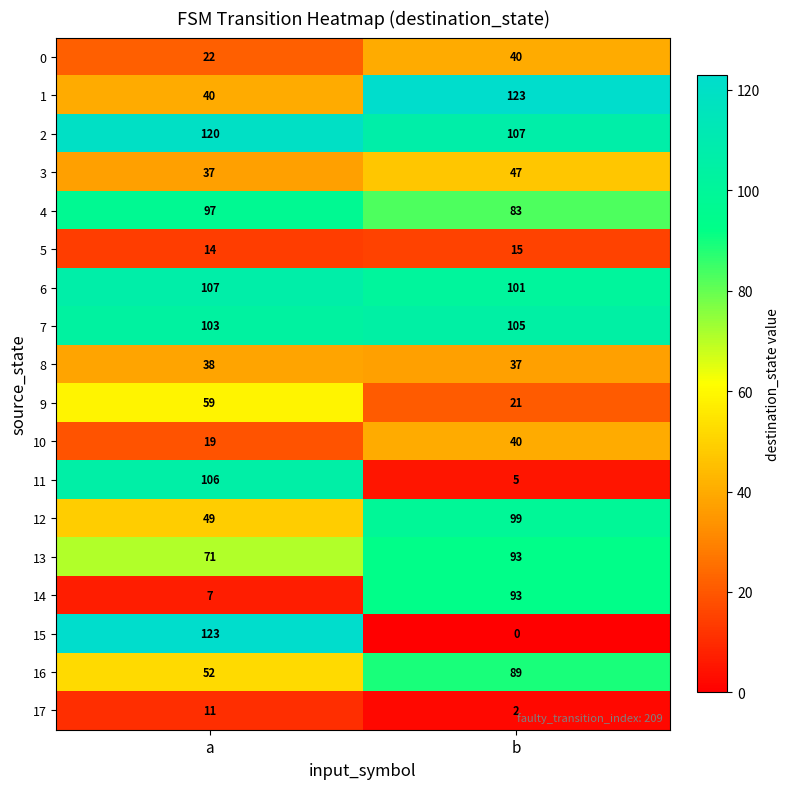

Where is 10 nearest to the value 29?

a